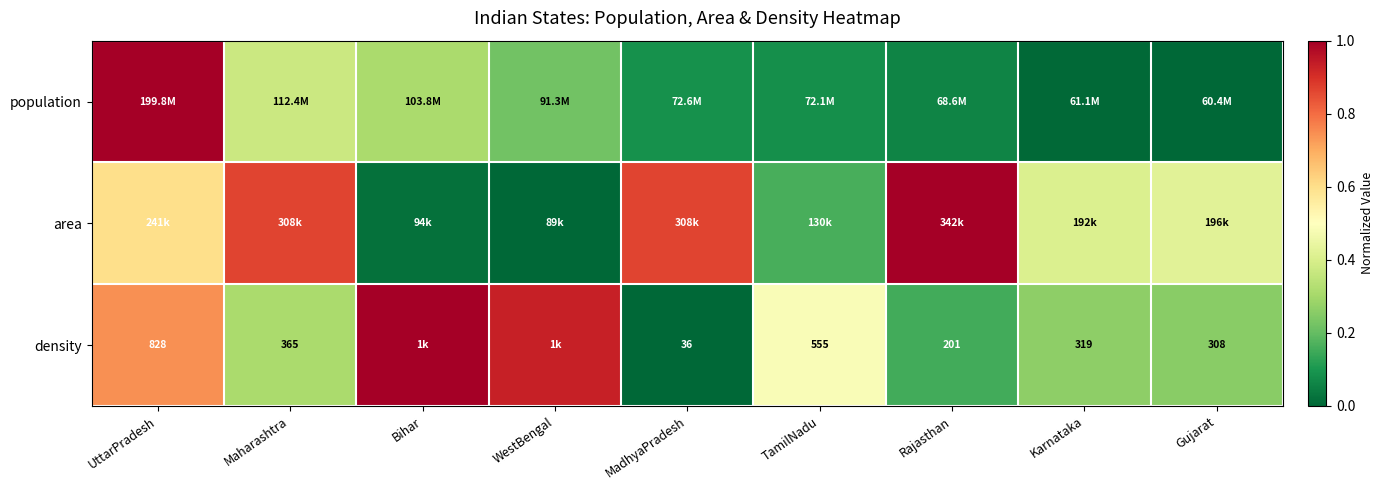

Read the population value at WestBengal.

0.2